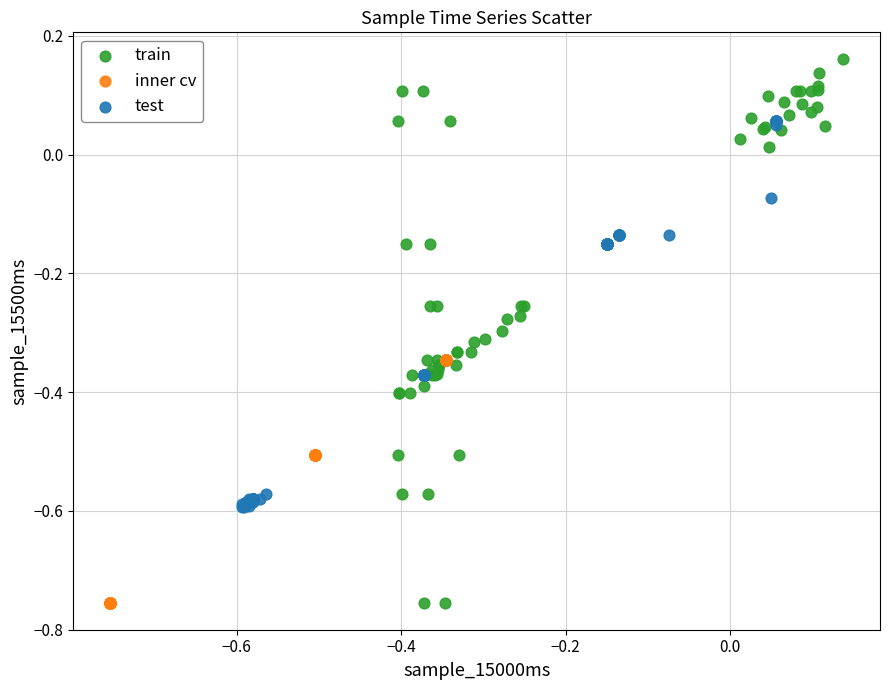

Which series reaches the maximum Y coordinate?

train